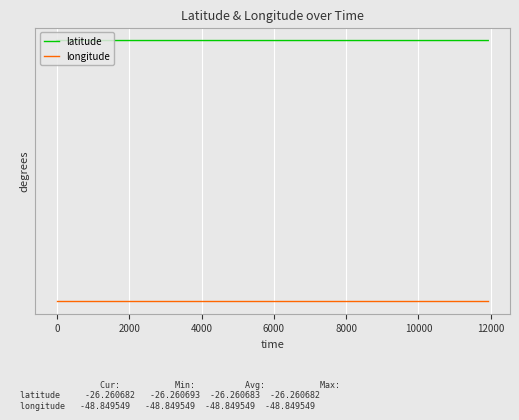

True or false: longitude has more than 0 interior local peaks.

False